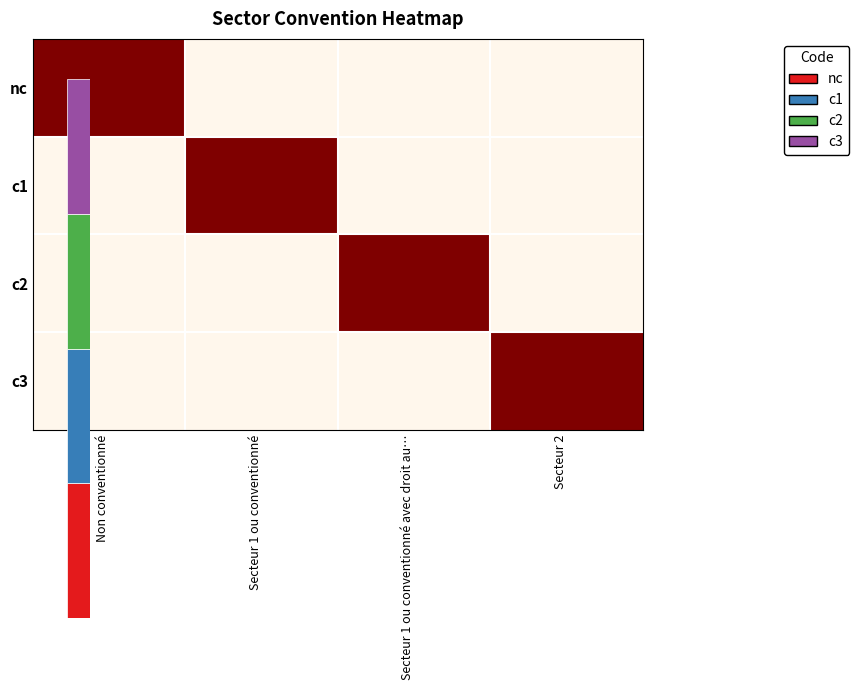

At how many categories does at least one series exceed 0?

4